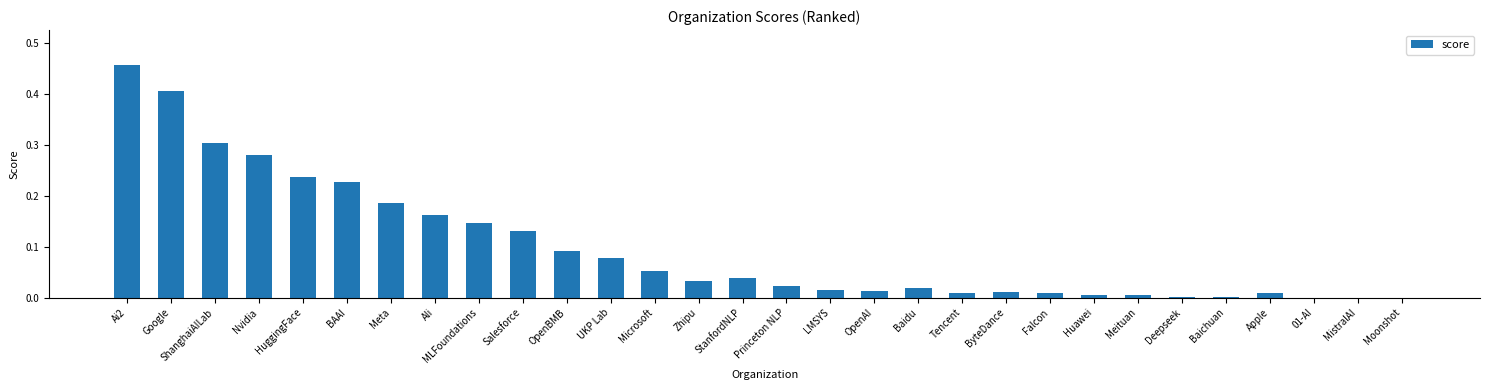

Which category has the highest value across all series?

Ai2